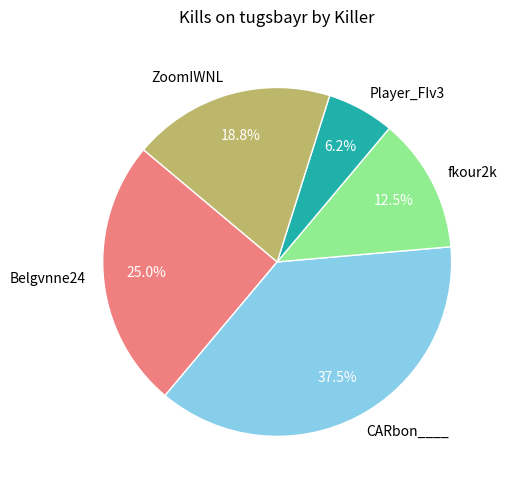

Rank the categories by value from highest to lowest.

CARbon____, Belgvnne24, ZoomIWNL, fkour2k, Player_FIv3